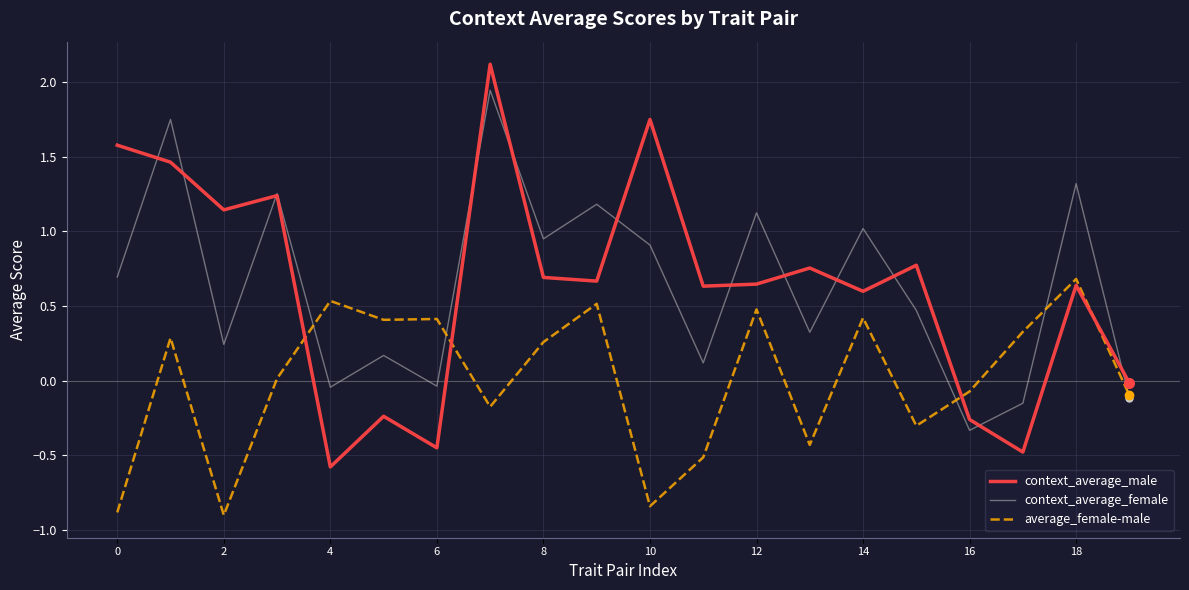

List the series in order of their peak value, highest first.

context_average_male, context_average_female, average_female-male